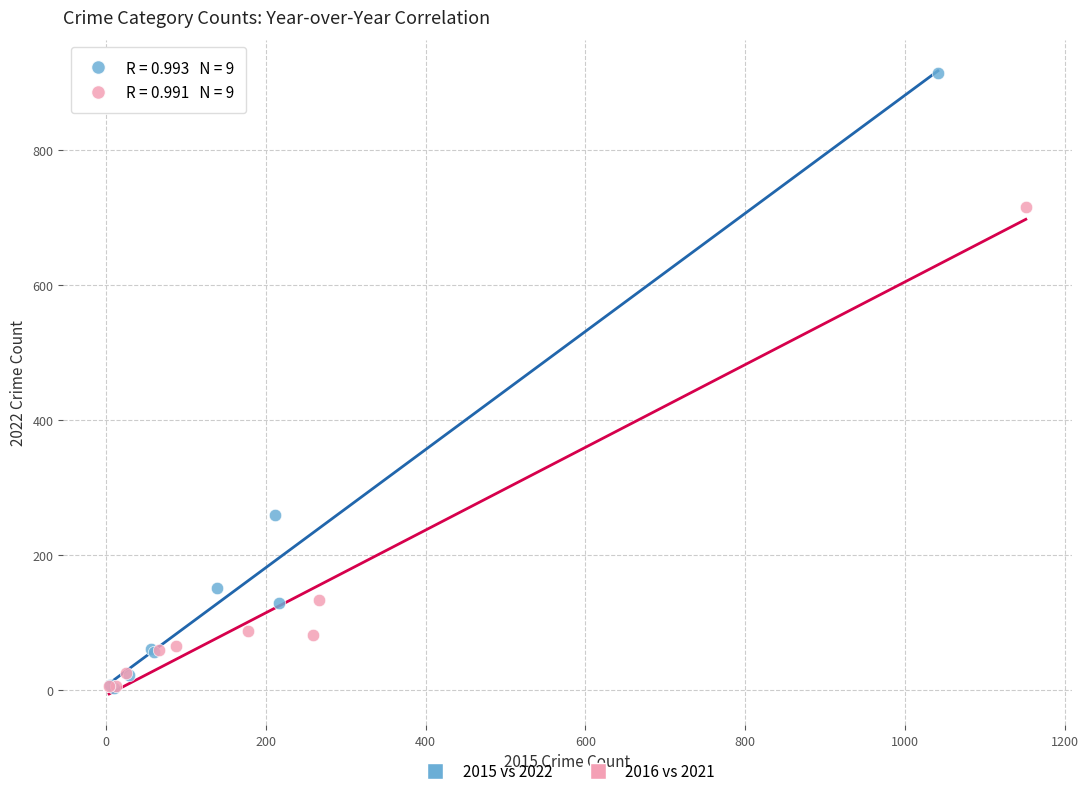

What are all the series names shown in the legend?

2015 vs 2022, 2016 vs 2021